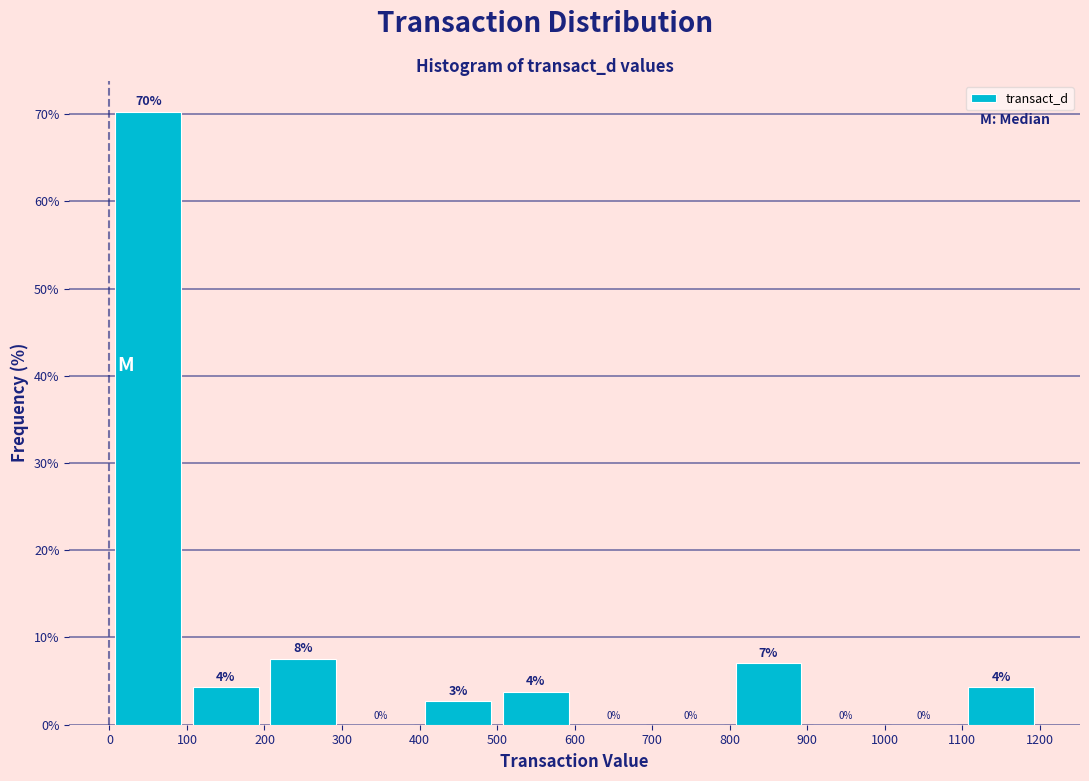

Which range on the x-axis has the tallest bar?

0 to 100